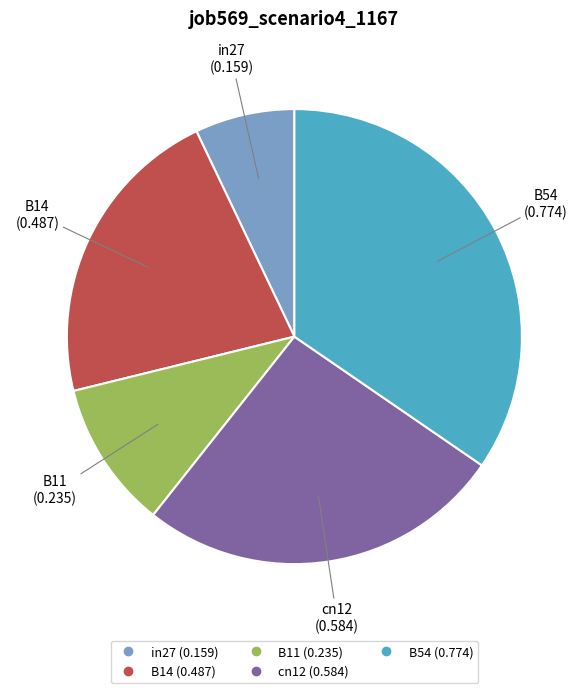

Rank the categories by value from lowest to highest.

in27, B11, B14, cn12, B54